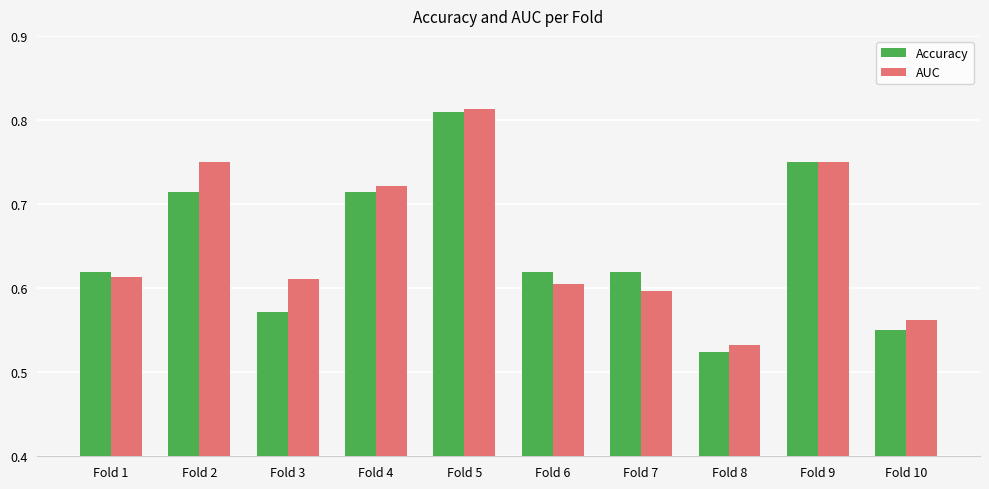

How many series are shown in this chart?

2